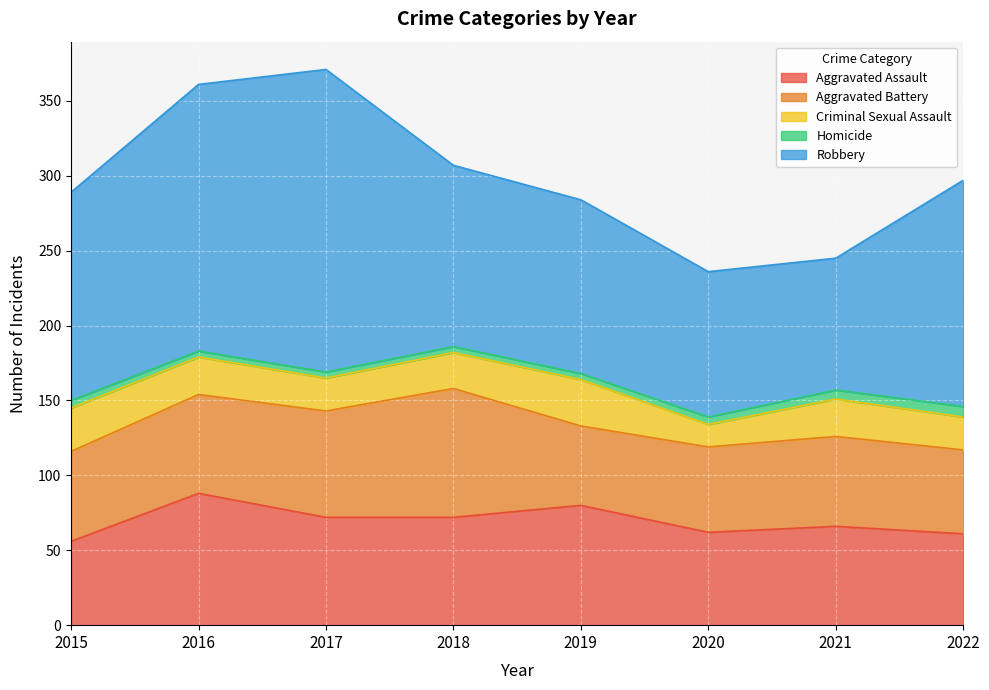

Rank the series at 2016 from lowest to highest value.

Homicide, Criminal Sexual Assault, Aggravated Battery, Aggravated Assault, Robbery